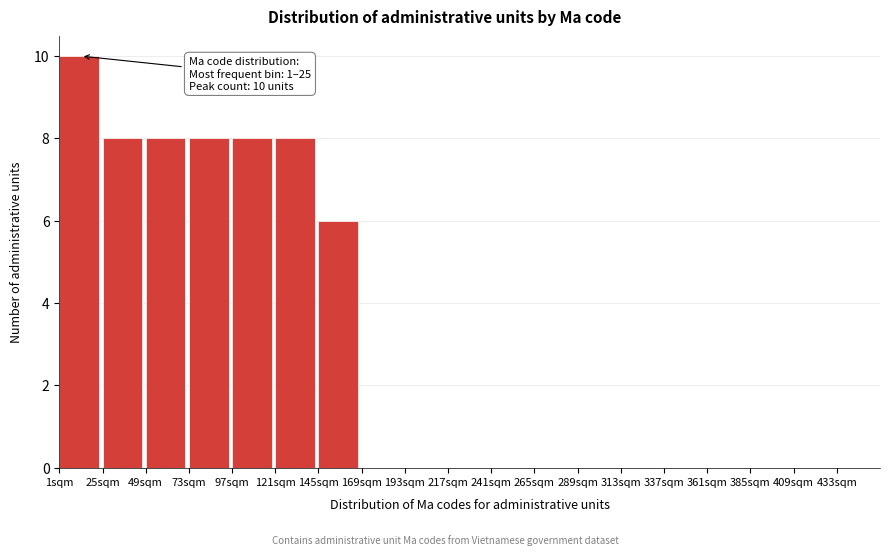

Which range on the x-axis has the tallest bar?

1 to 25